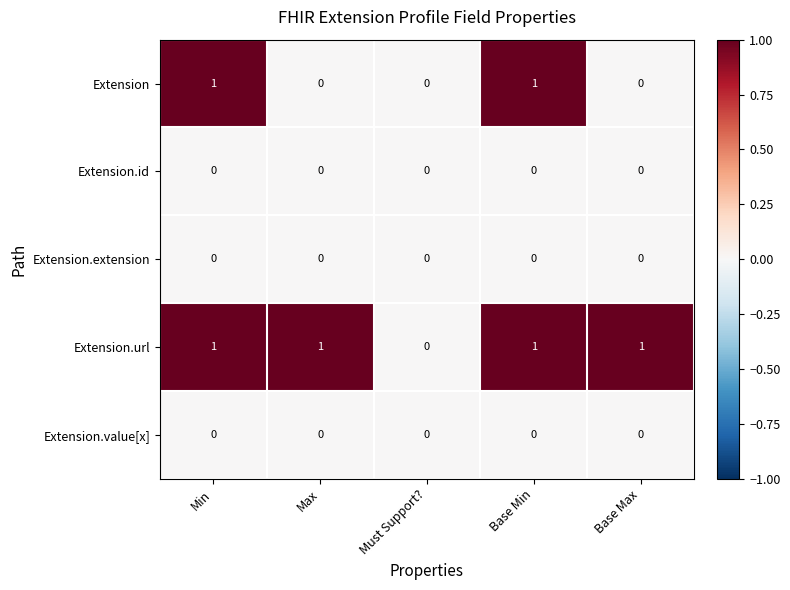

Which series has the largest total across all categories?

Extension.url